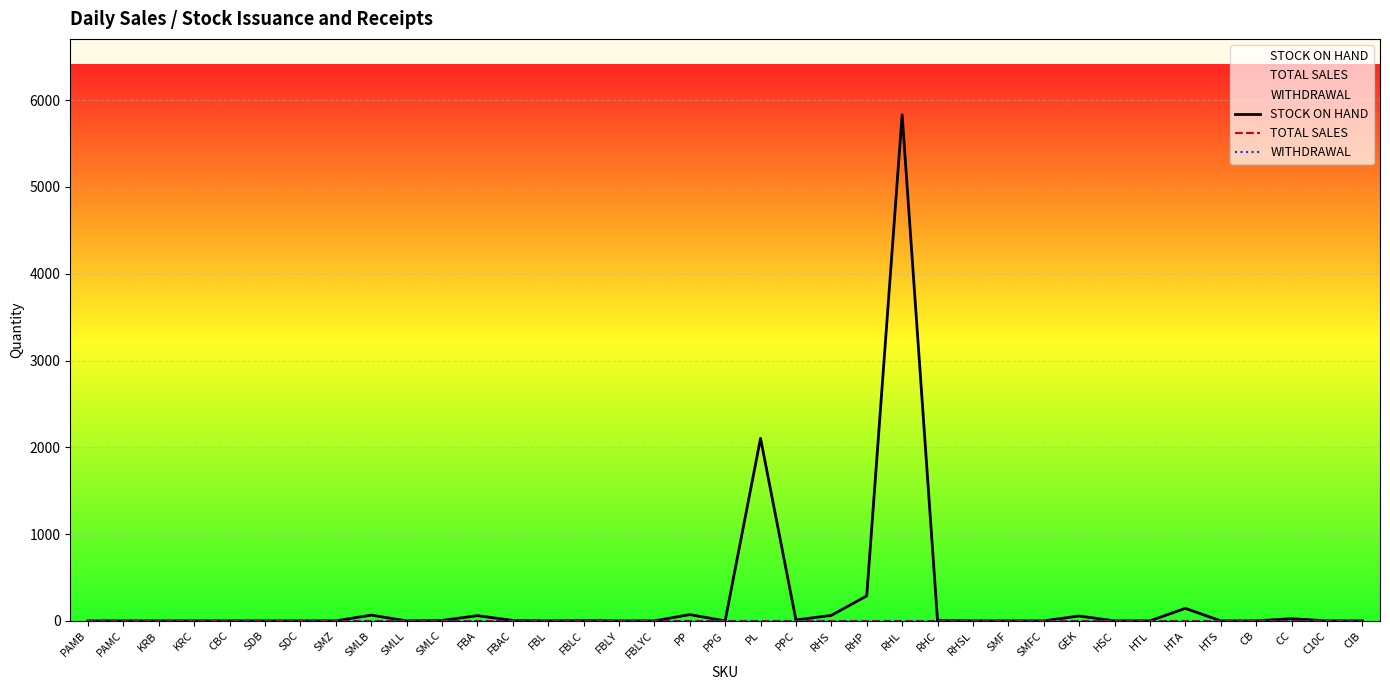

True or false: STOCK ON HAND has more than 2 points higher than both neighbors.

True